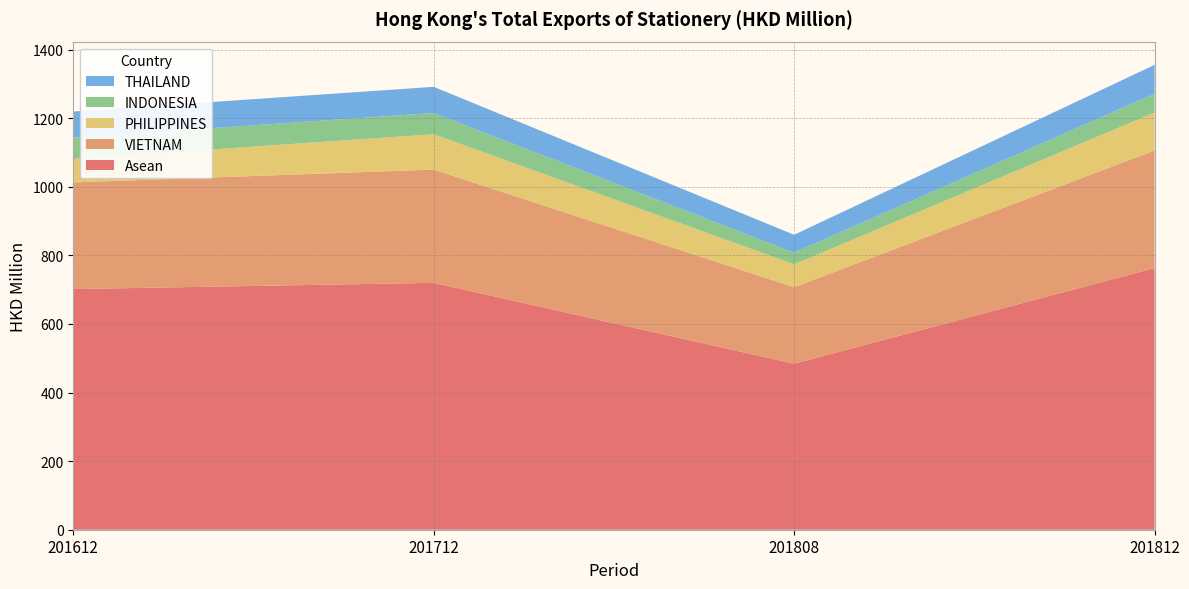

True or false: Asean has a value of 762.9 at 201812.

True